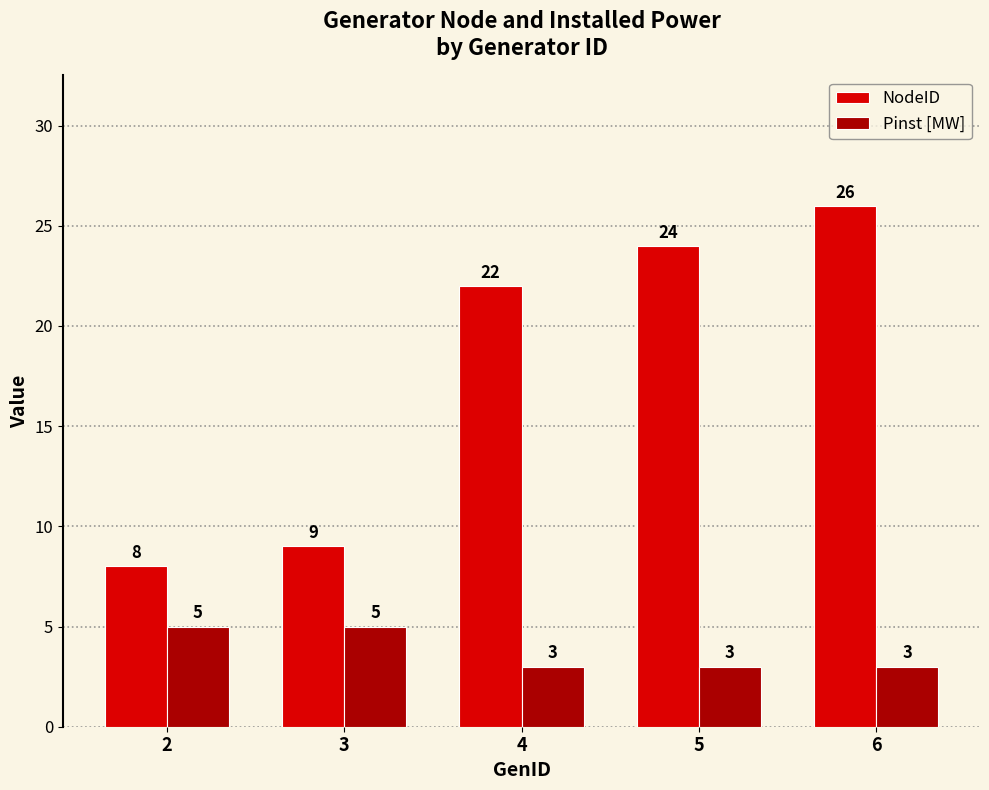

Which series has the largest range (max minus min)?

NodeID